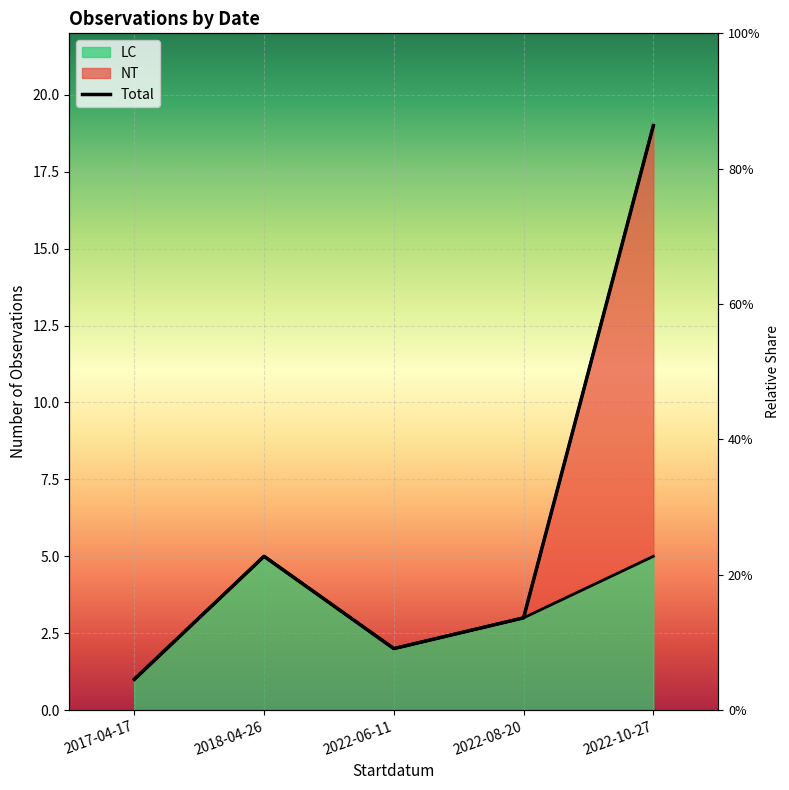

The value at 2022-06-11 is 4. True or false?

False